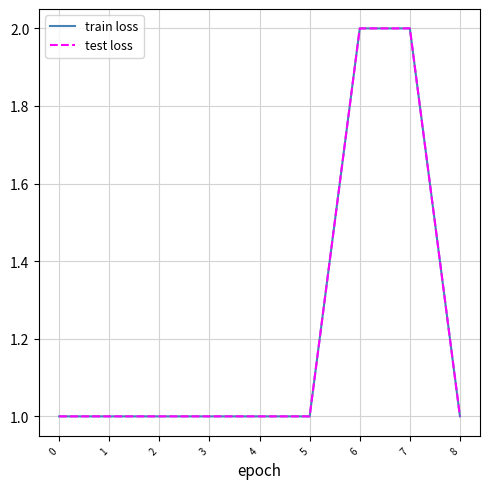

What is the average value of the train loss series?

1